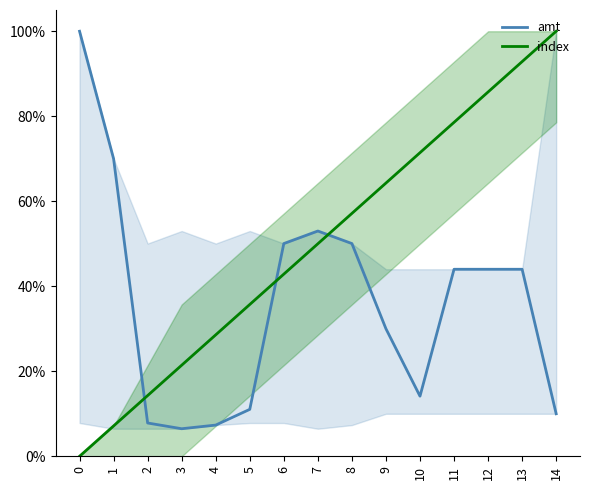

How many intersections are there between amt and index?

3